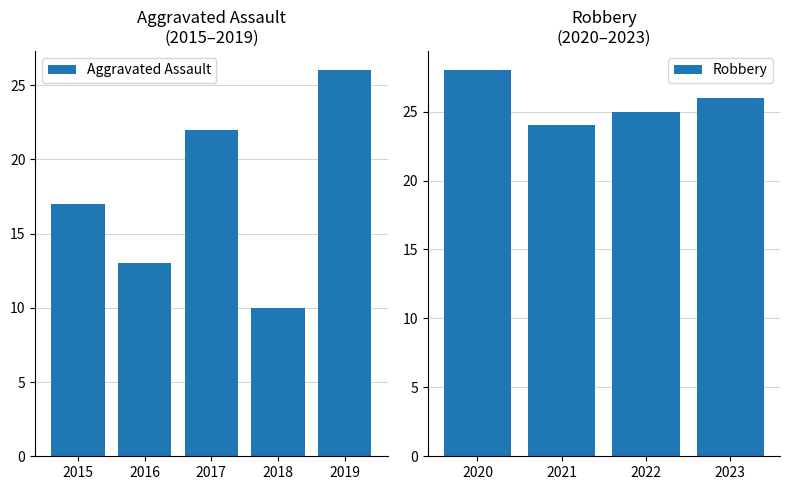

What is the sum of all Aggravated Assault values?

88